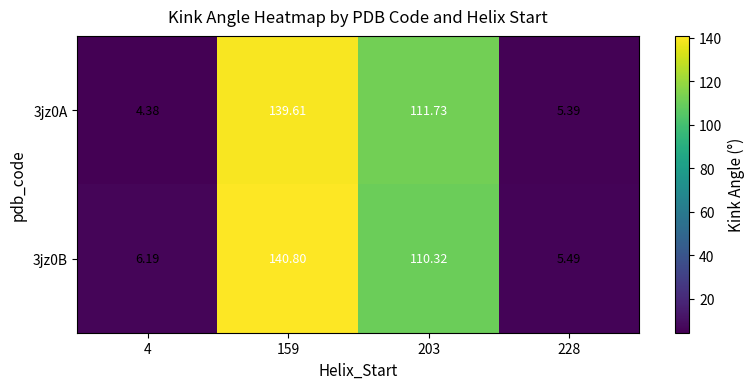

What is the total value across all series at 4?

10.6